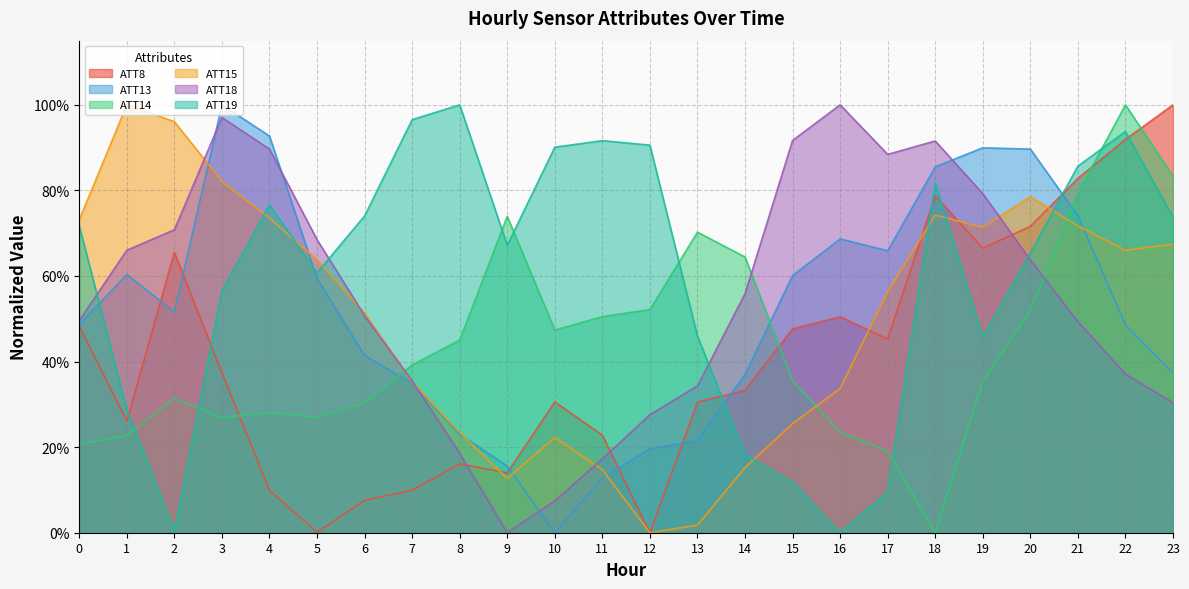

Count the number of categories in the chart.

24